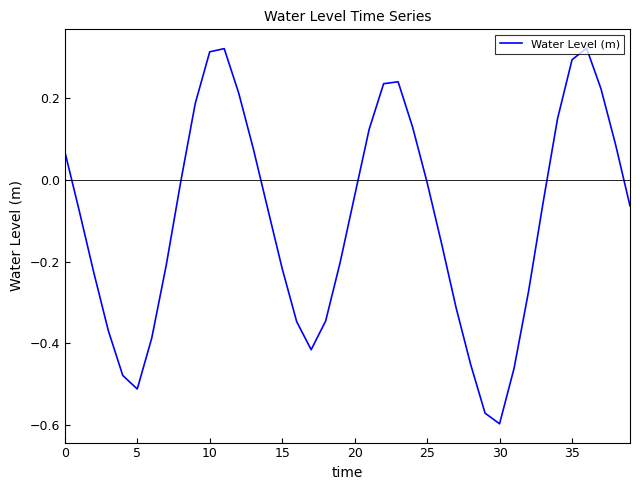

What is the difference between the maximum and minimum values?

0.9